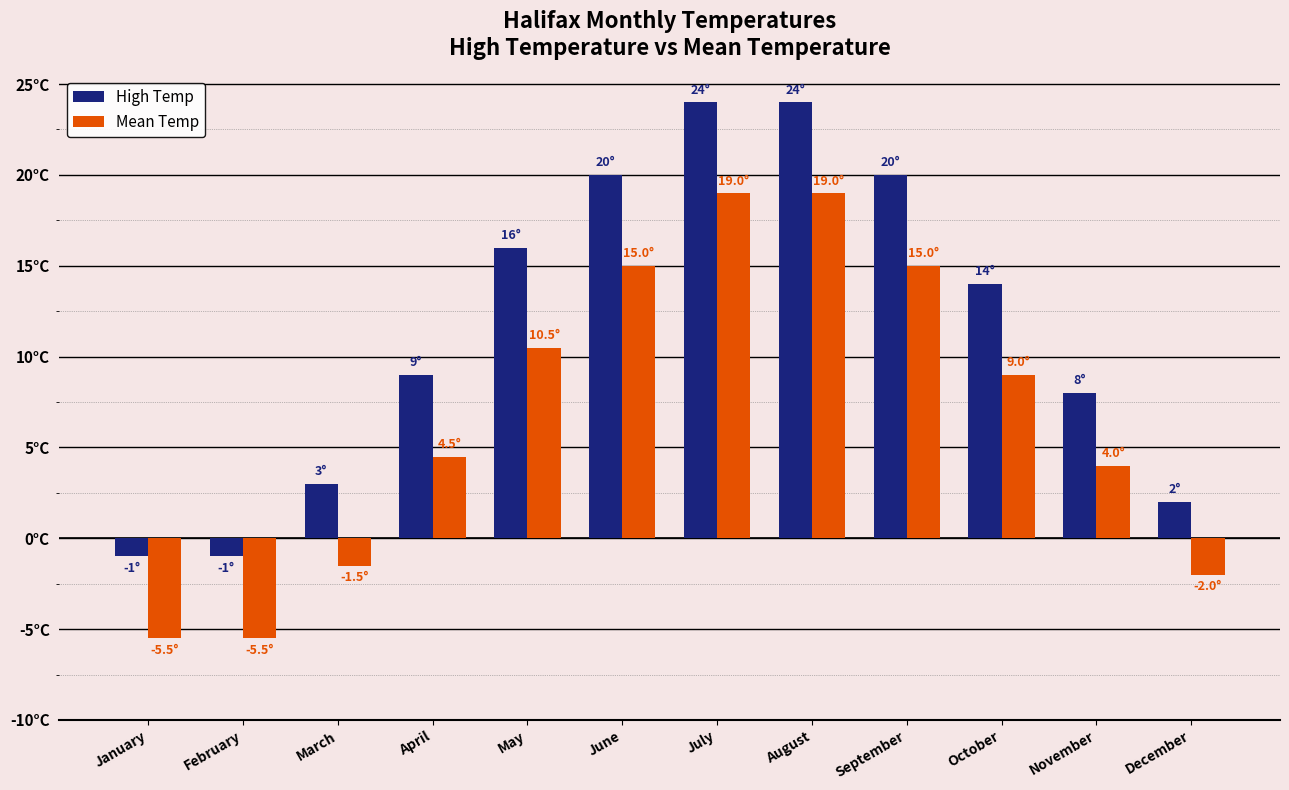

Are the bars grouped side by side (vs. stacked)?

Yes